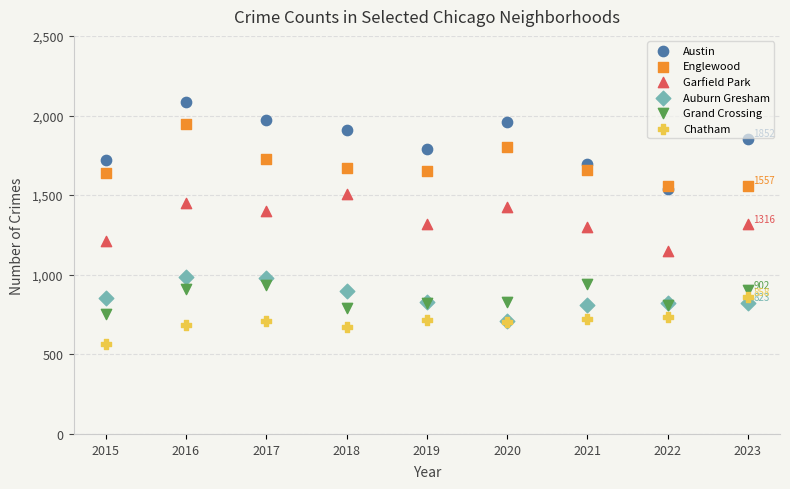

What are all the series names shown in the legend?

Austin, Englewood, Garfield Park, Auburn Gresham, Grand Crossing, Chatham